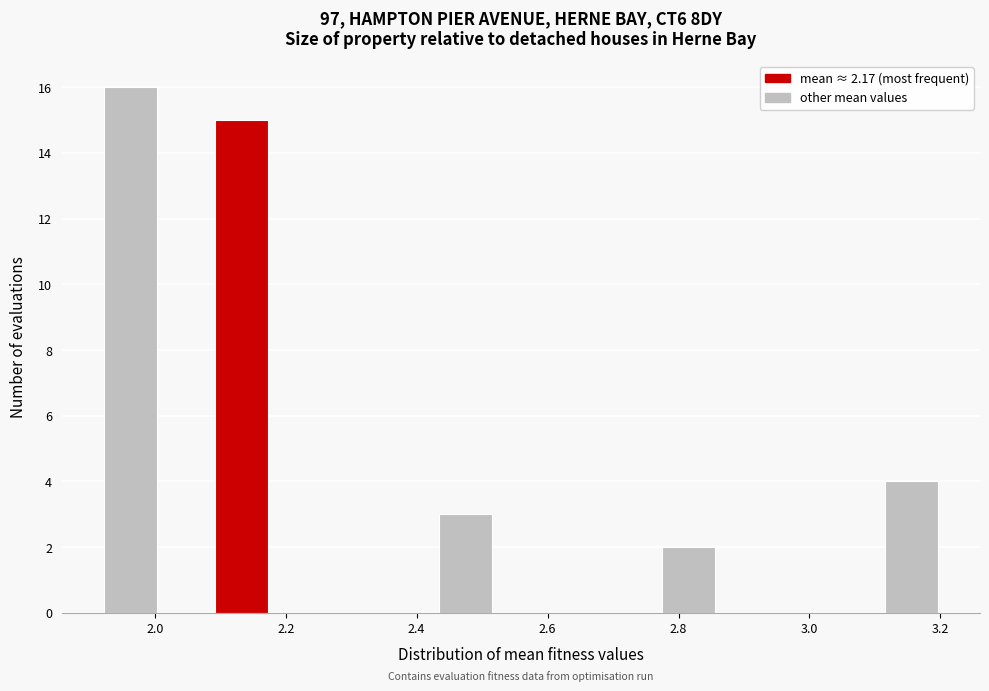

Reading left to right, transcribe this chart: for each bar, give the range it covers on the x-axis and its height. Neither the bar edges nor the heights are printed on the chart, so give them approximately, as read against the axes.

1.92 to 2.00: 16
2.00 to 2.10: 0
2.10 to 2.18: 15
2.18 to 2.26: 0
2.26 to 2.34: 0
2.34 to 2.44: 0
2.44 to 2.52: 3
2.52 to 2.60: 0
2.60 to 2.68: 0
2.68 to 2.78: 0
2.78 to 2.86: 2
2.86 to 2.94: 0
2.94 to 3.02: 0
3.02 to 3.12: 0
3.12 to 3.20: 4